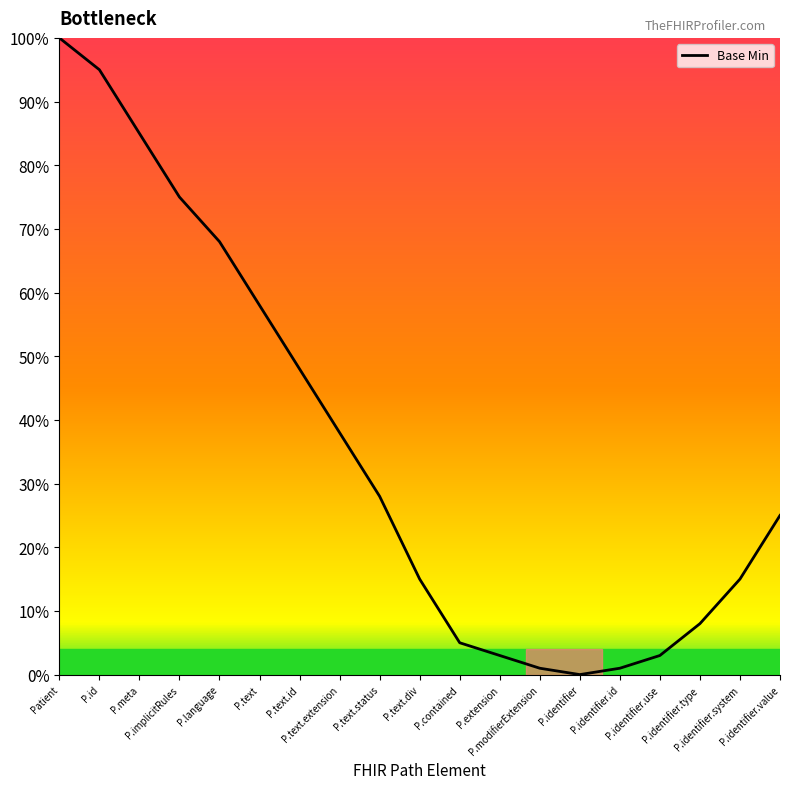

How many interior local valleys (lower than both neighbors) does the data have?

1